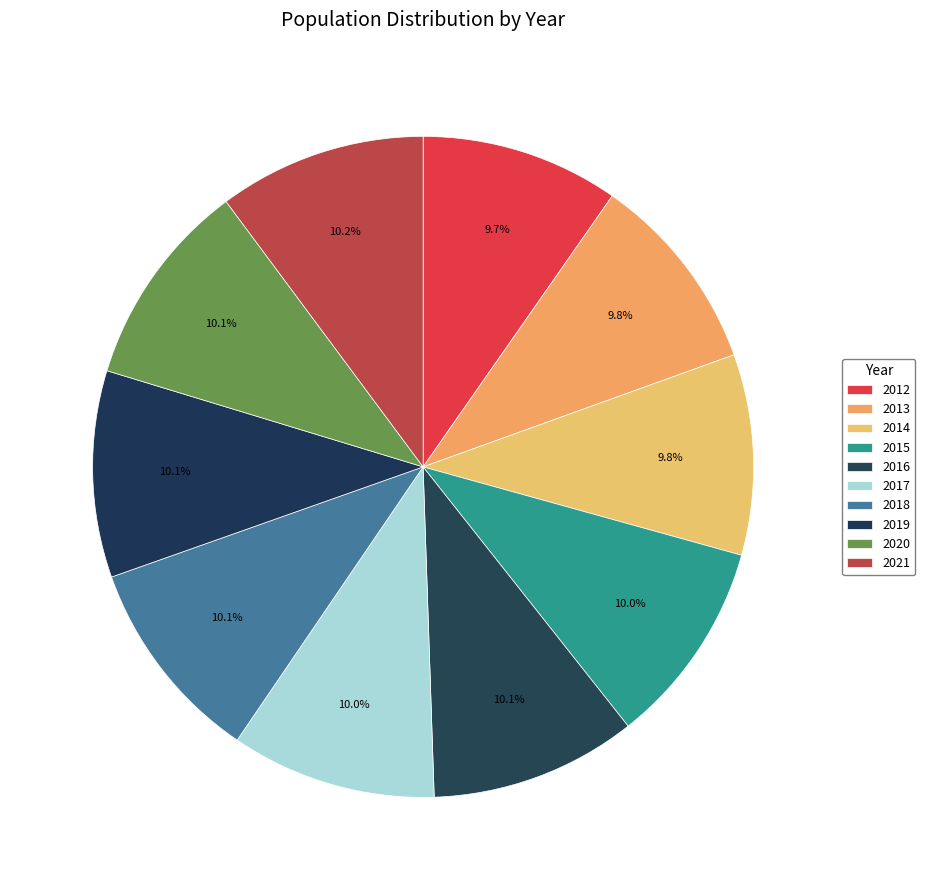

How many segments does this pie chart have?

10